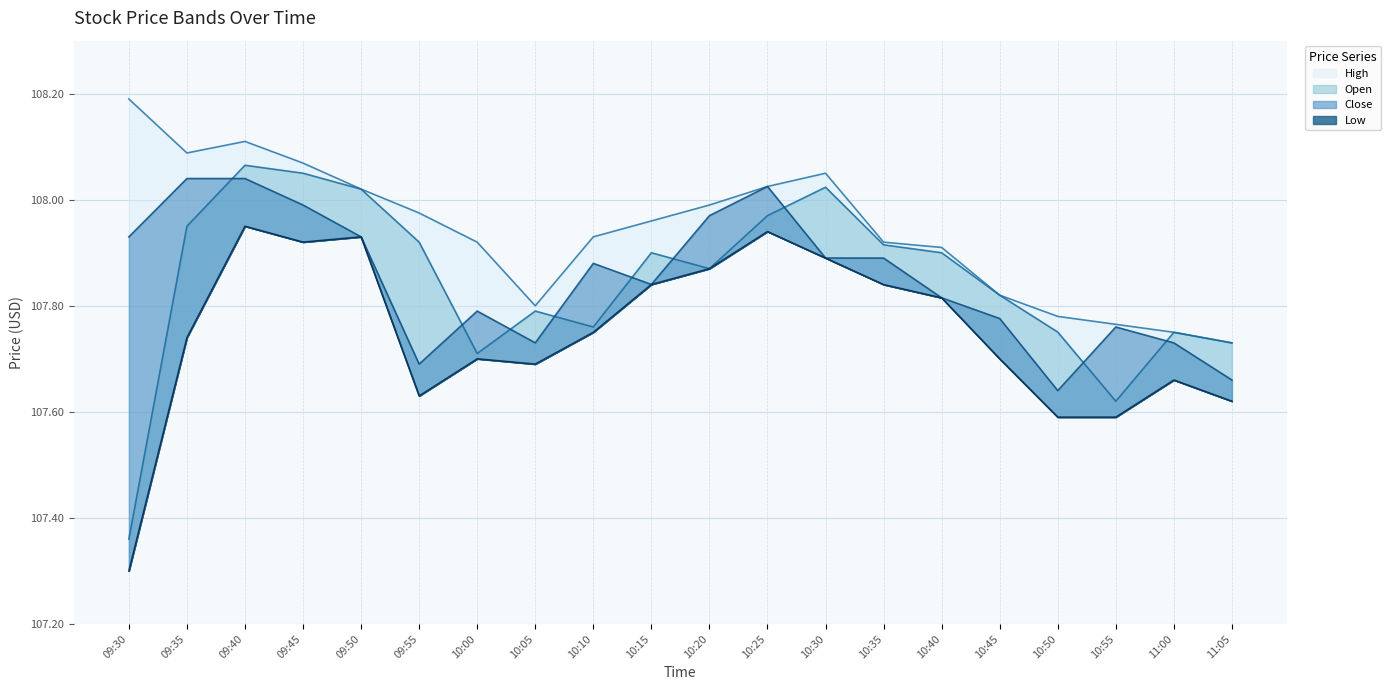

Which series has the largest total across all categories?

High